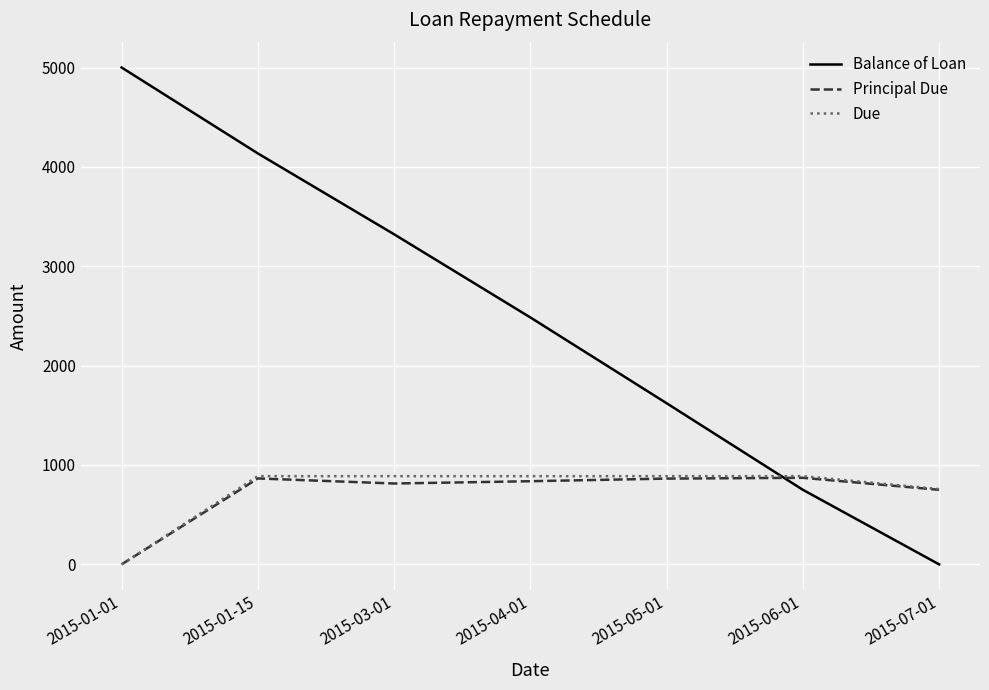

What is the average value of the Principal Due series?

714.3